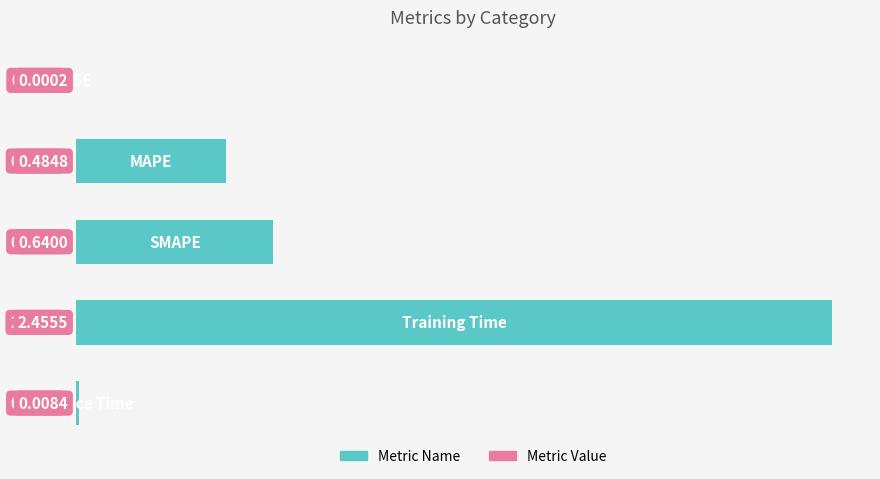

How many series are shown in this chart?

1